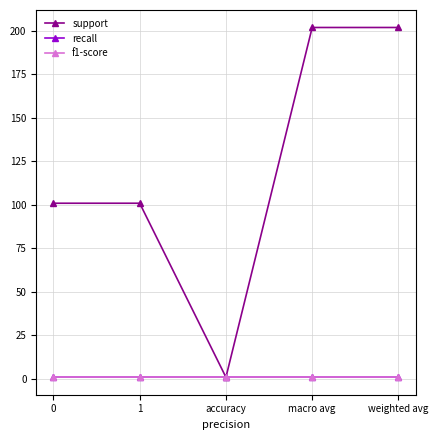

Is this an area chart (filled region under the line)?

No